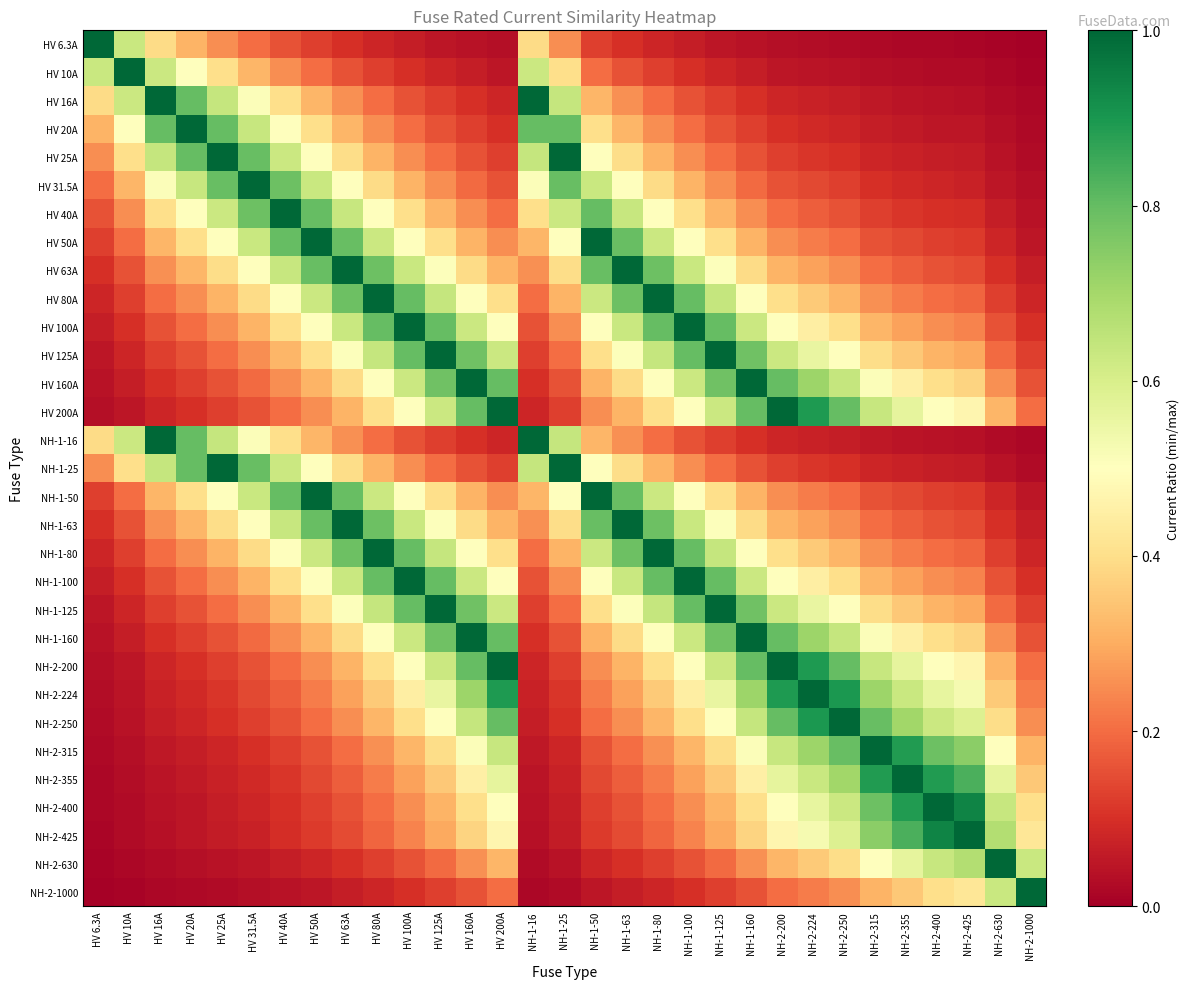

How many distinct data groups are displayed?

31